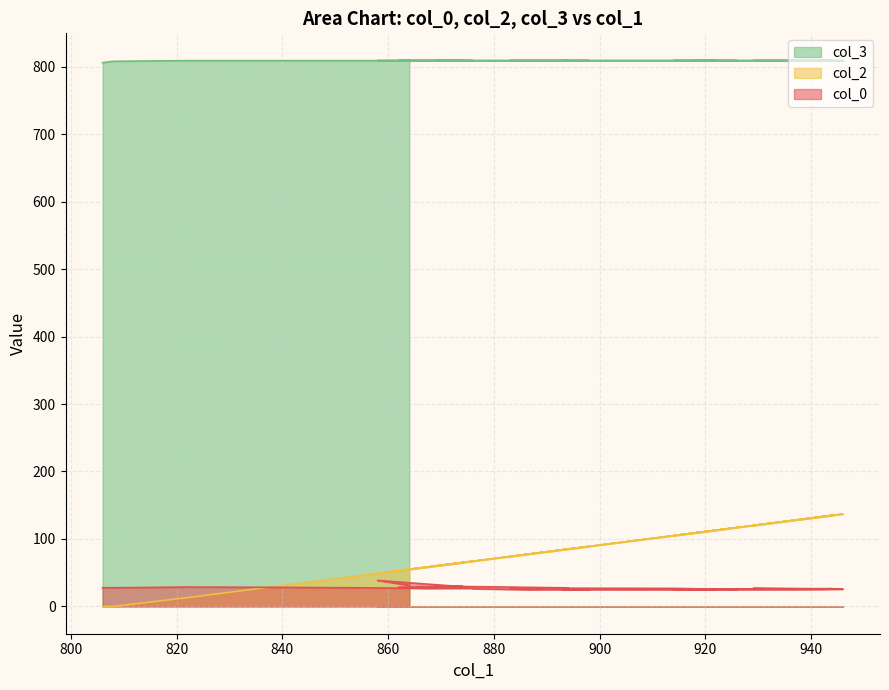

True or false: col_0 and col_3 intersect in this chart.

False